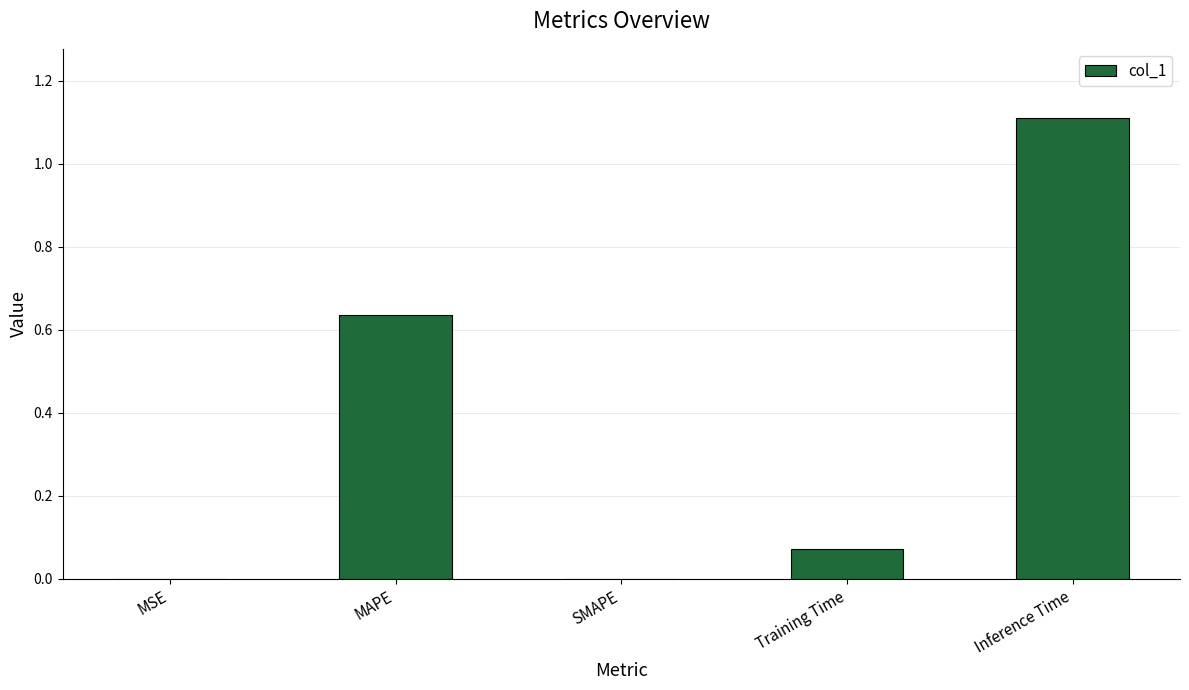

What is the maximum value shown in the chart?

1.1